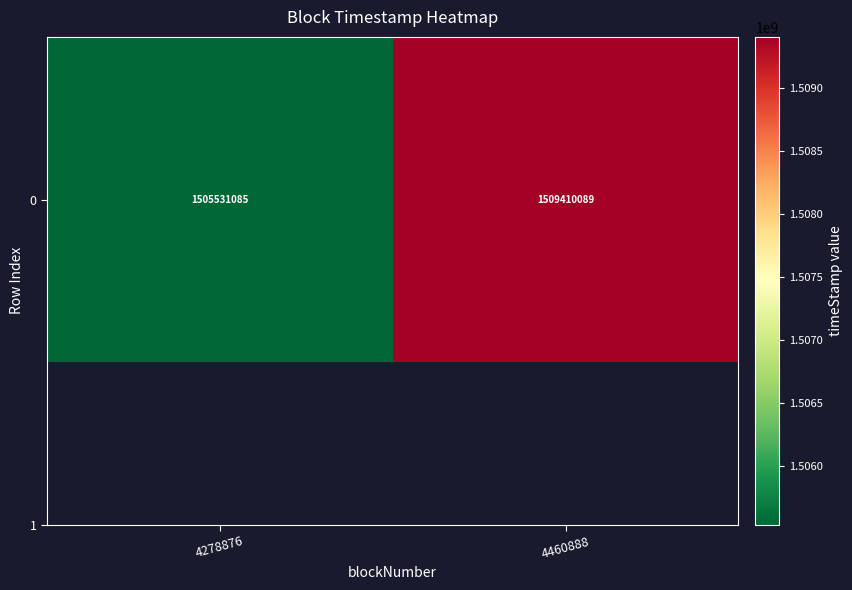

Which category has the lowest value across all series?

4278876